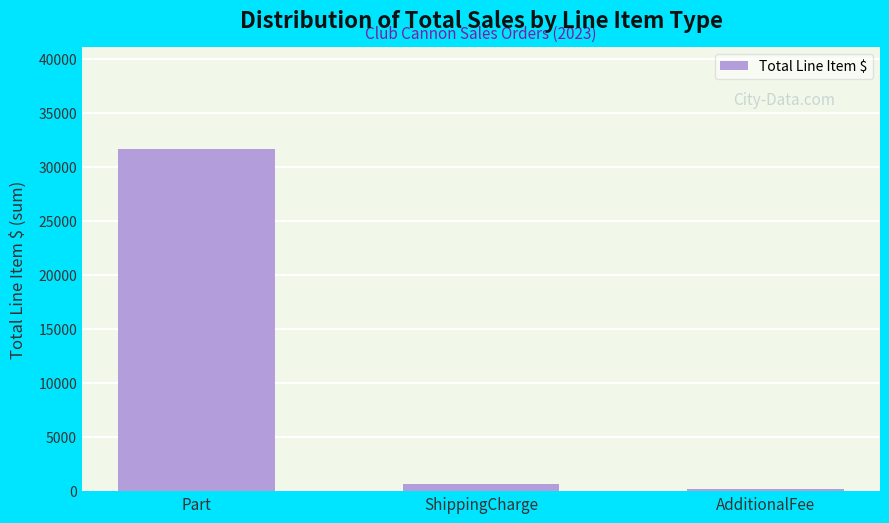

Are the bars grouped side by side (vs. stacked)?

No